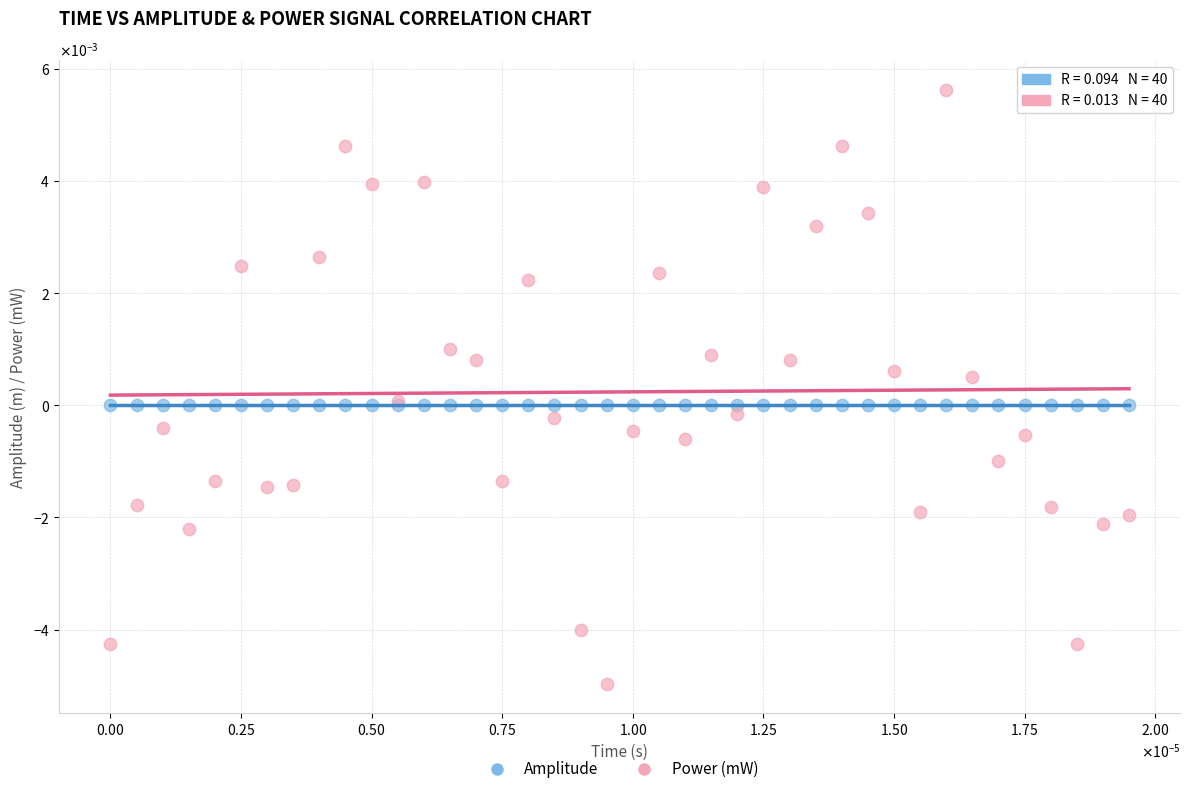

Which series reaches the minimum Y coordinate?

Power (mW)